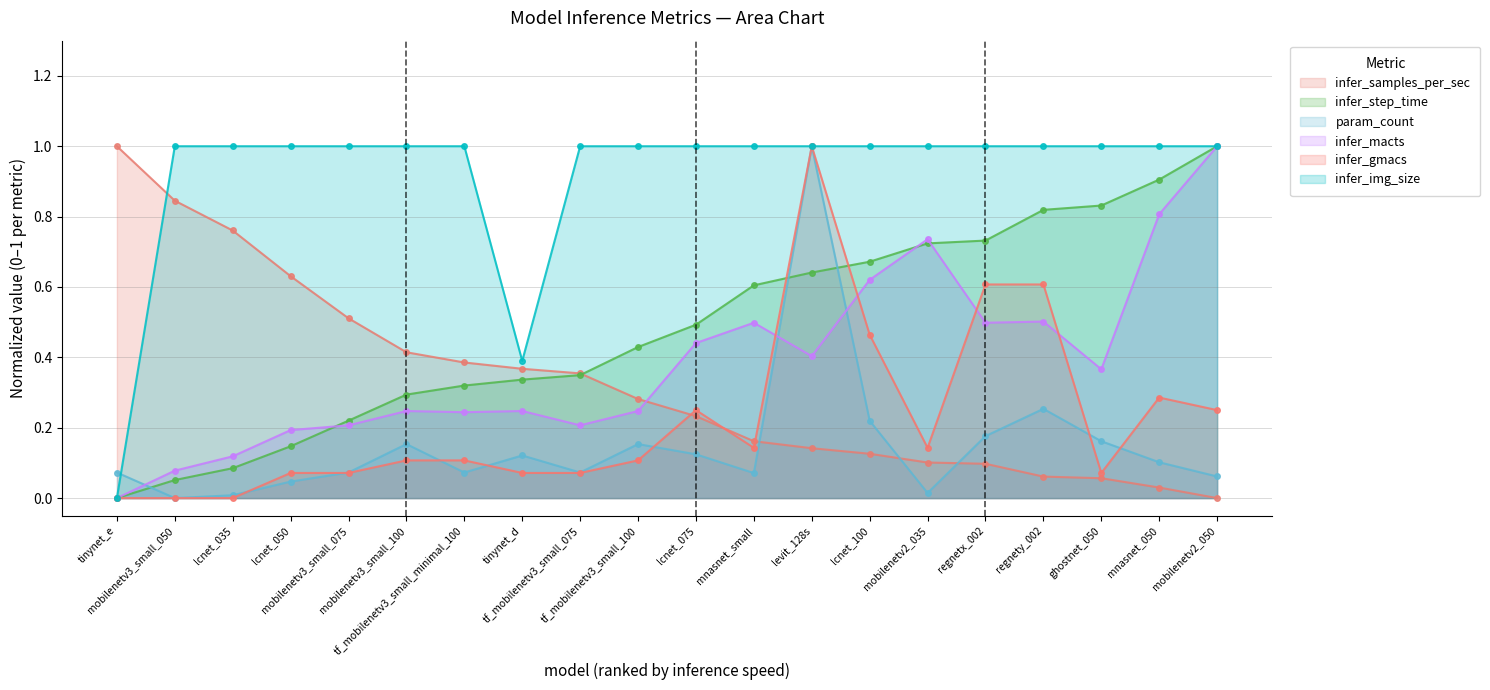

List the labels in order of infer_samples_per_sec value, smallest first.

mobilenetv2_050, mnasnet_050, ghostnet_050, regnety_002, regnetx_002, mobilenetv2_035, lcnet_100, levit_128s, mnasnet_small, lcnet_075, tf_mobilenetv3_small_100, tf_mobilenetv3_small_075, tinynet_d, tf_mobilenetv3_small_minimal_100, mobilenetv3_small_100, mobilenetv3_small_075, lcnet_050, lcnet_035, mobilenetv3_small_050, tinynet_e